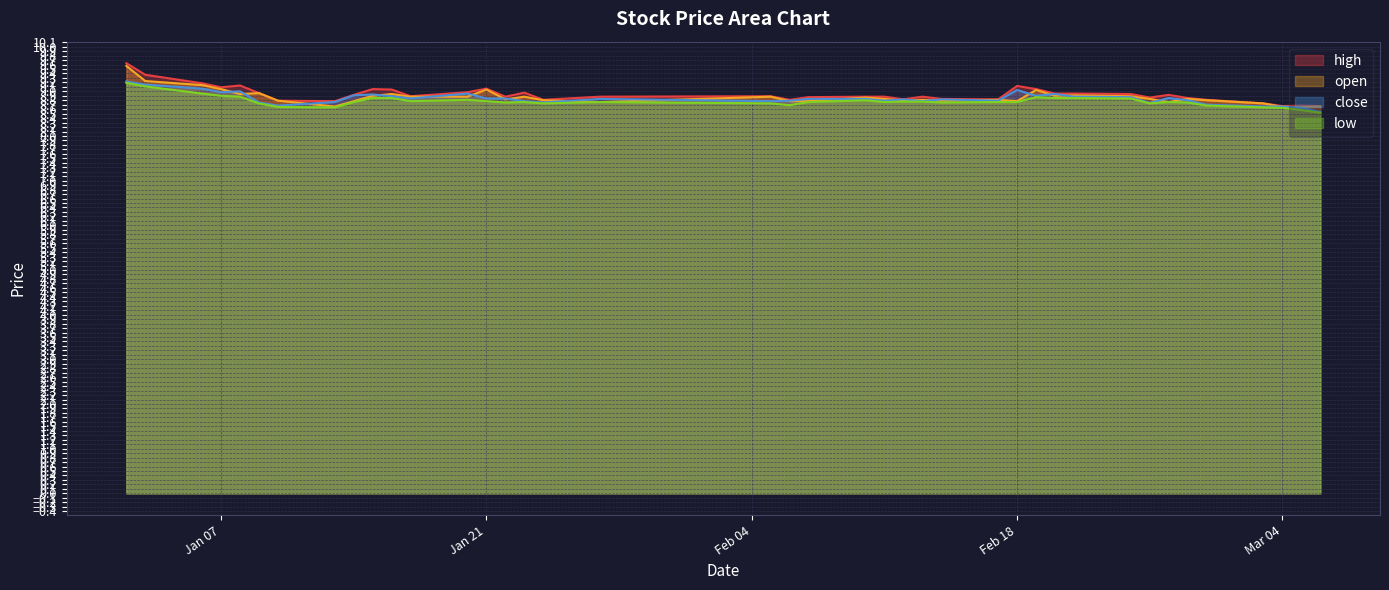

Is it true that low equals 8.9 at 2025-01-06?

True